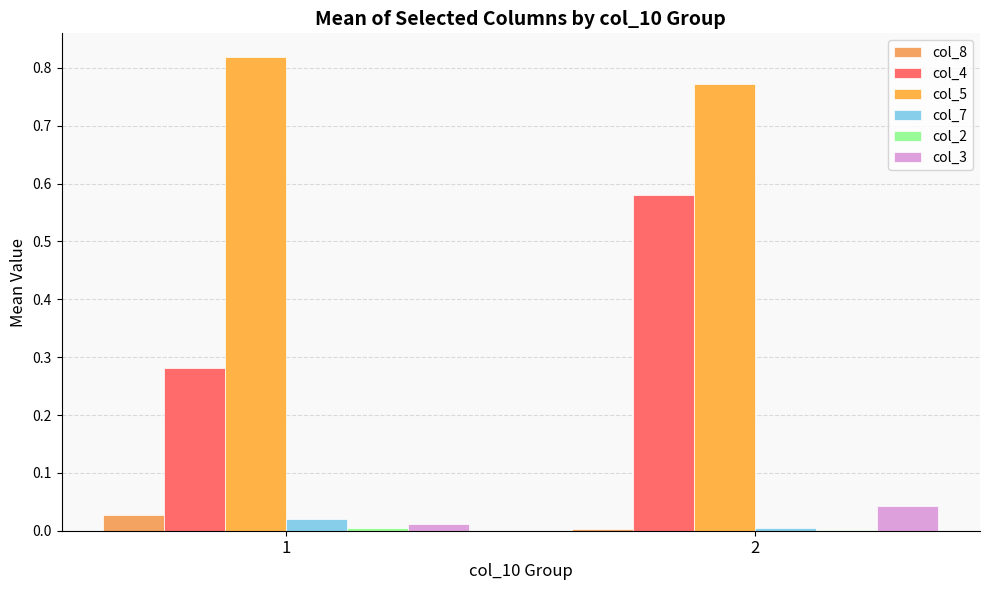

True or false: col_8 has a value of 0.0 at 1.

True